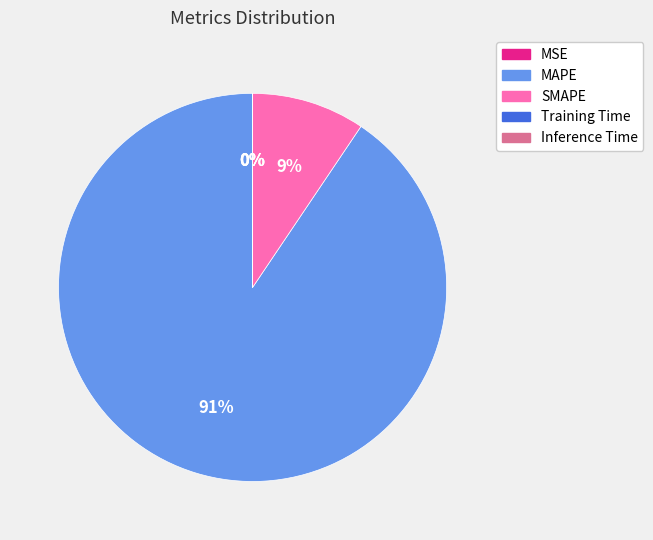

Between SMAPE and MAPE, which is larger?

MAPE